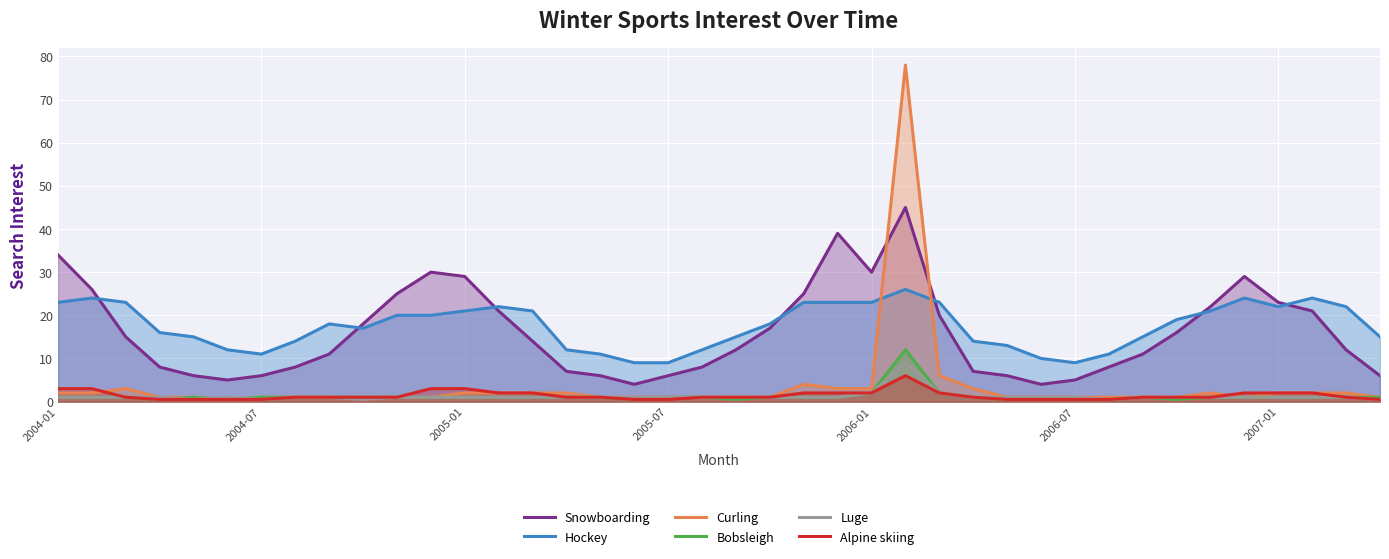

What is the greatest value displayed?

78.0